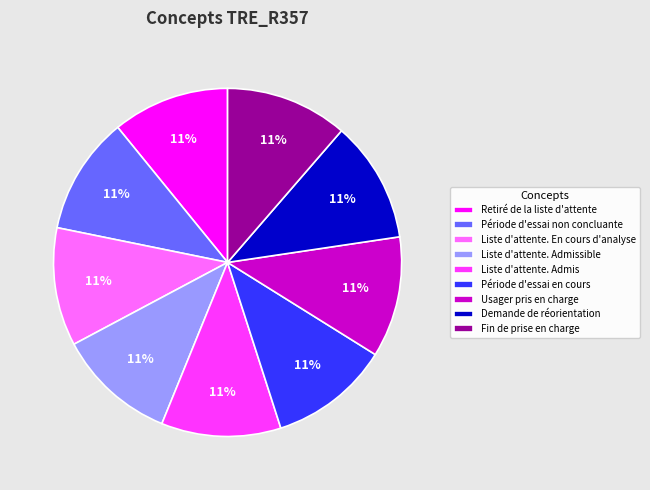

To the nearest percent, what is the combined percentage of Usager pris en charge and Période d'essai non concluante?

22%